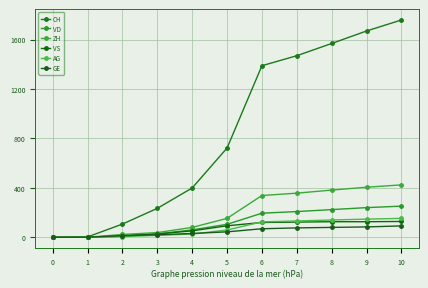

What is the total value across all series at 3?

362